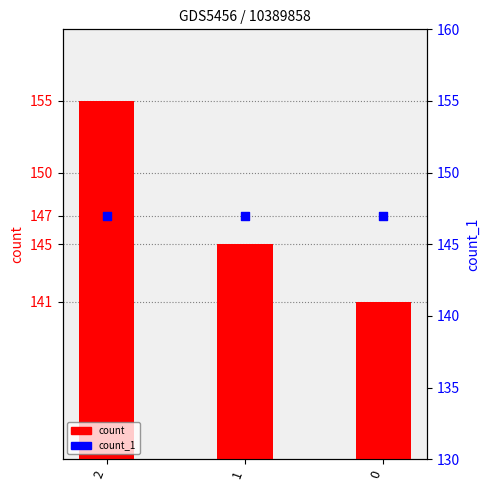

Is the value of count_1 at 0 greater than the value of count at 2?

No